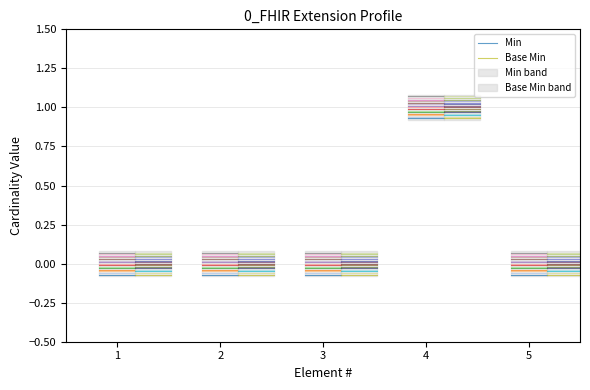

How many Min values are between 0 and 1?

5